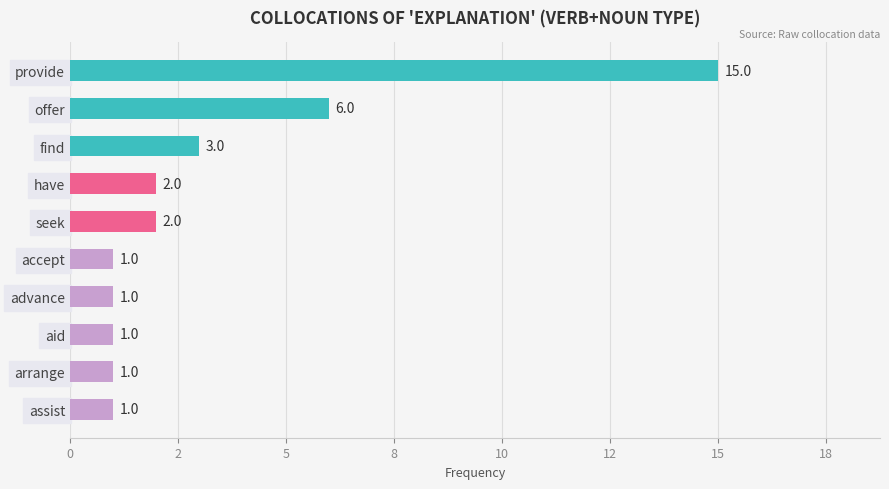

Does the chart contain any negative values?

No